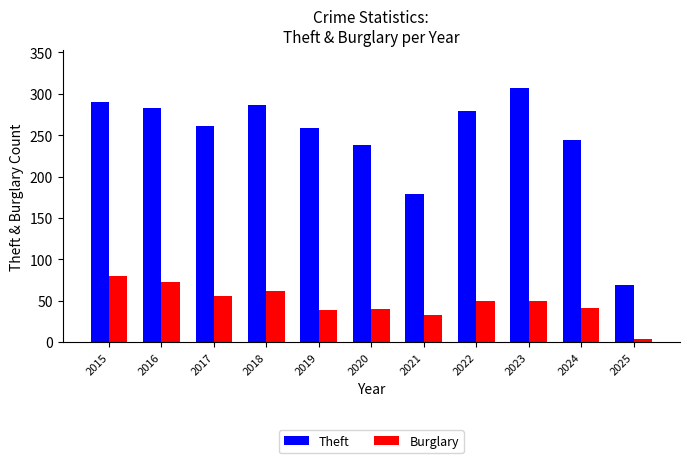

At which label is Theft closest to 188?

2021